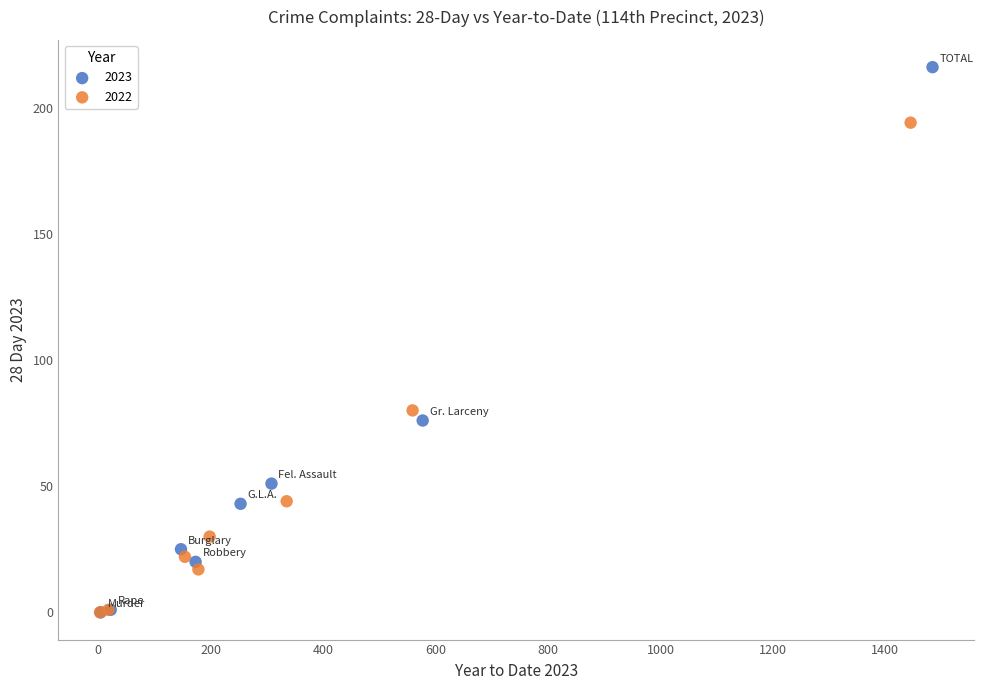

Which series has the largest Y range (max minus min)?

2023